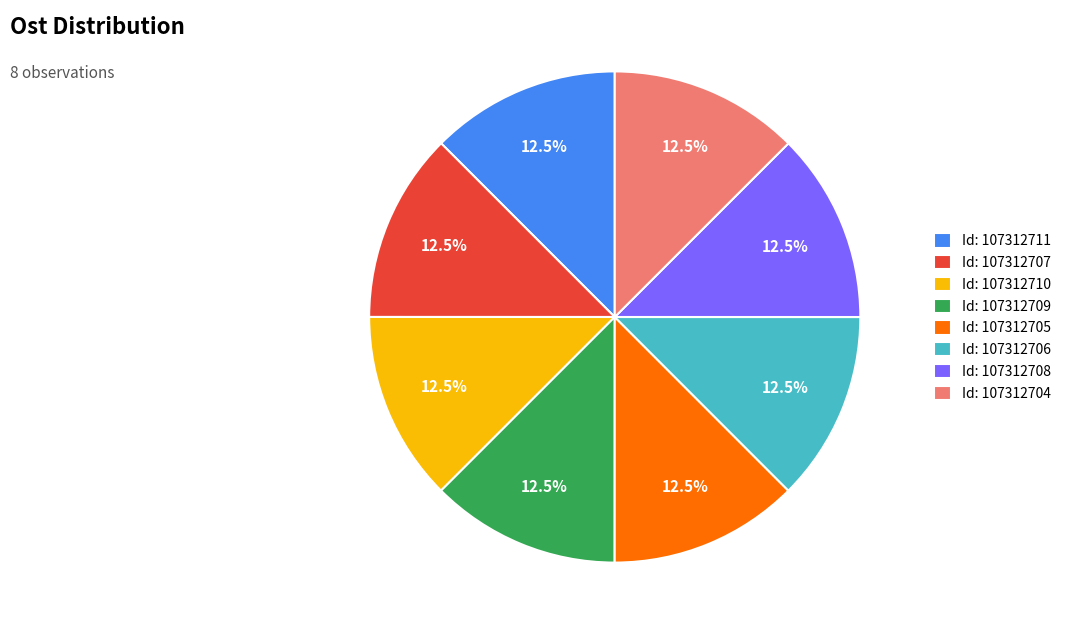

Is there a majority slice in this chart?

No